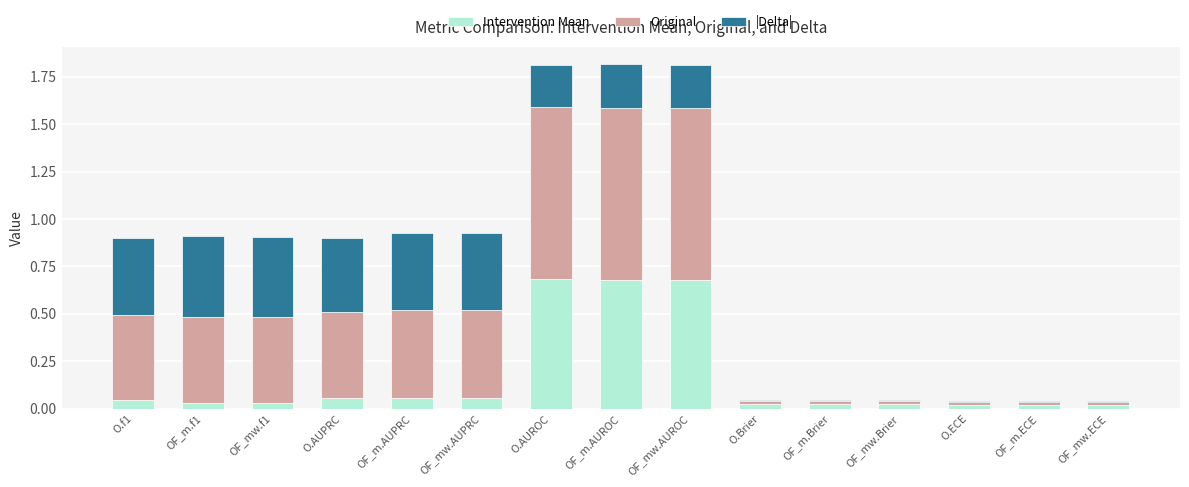

What is the total value across all series at OF_mw.AUROC?

1.8